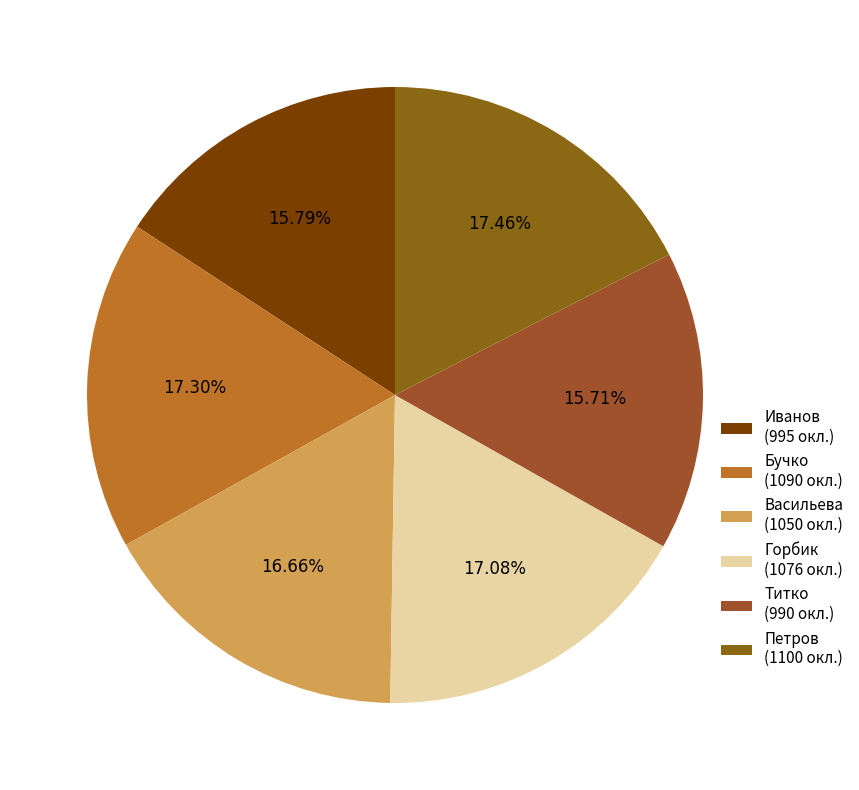

What is the change in value from Васильева to Петров?

+50